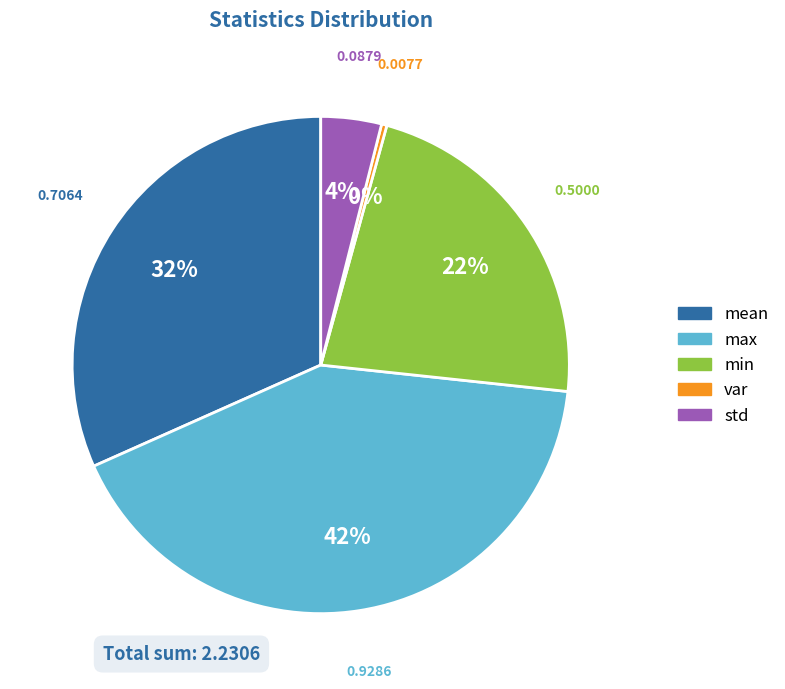

Does mean account for over 50% of the chart?

No